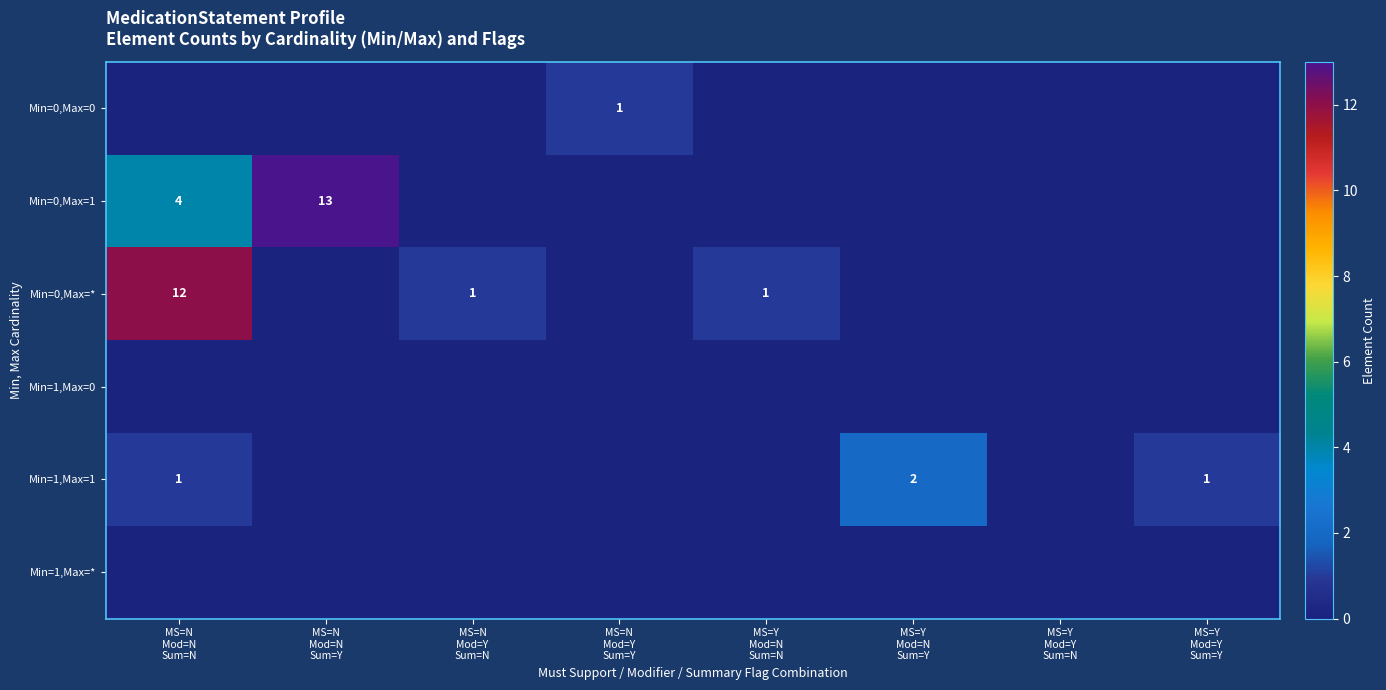

At MS=N Mod=N Sum=N, list the series in order from smallest to largest.

Min=0,Max=0, Min=1,Max=0, Min=1,Max=*, Min=1,Max=1, Min=0,Max=1, Min=0,Max=*